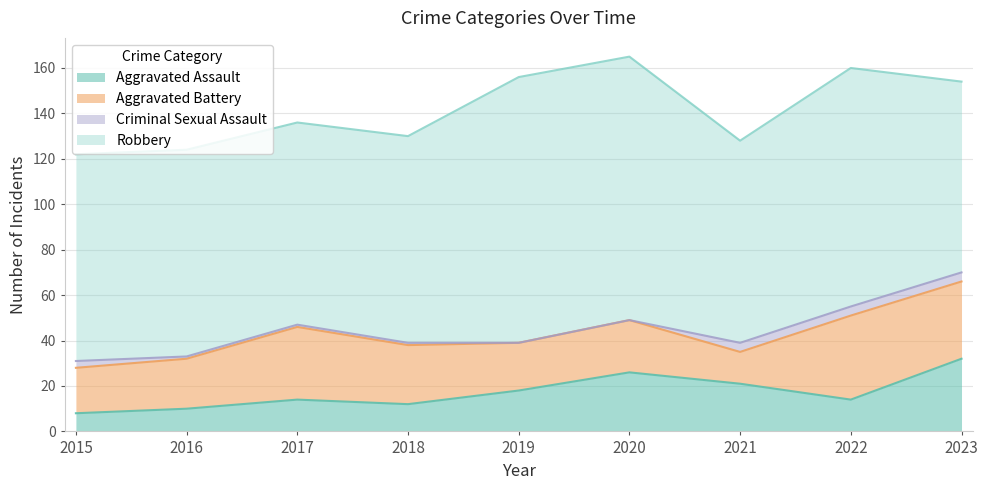

What is the sum of all Aggravated Assault values?

155